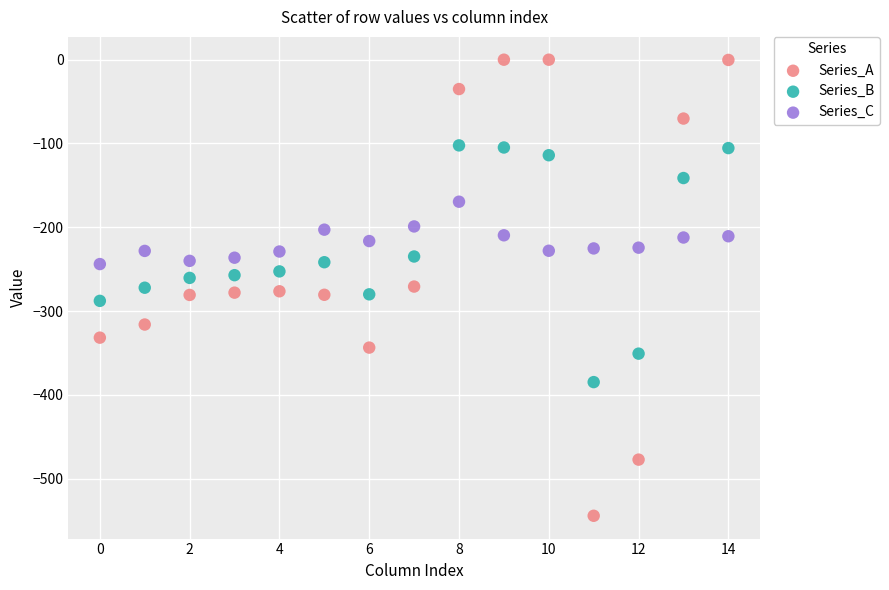

Which series contains the lowest Y value?

Series_A